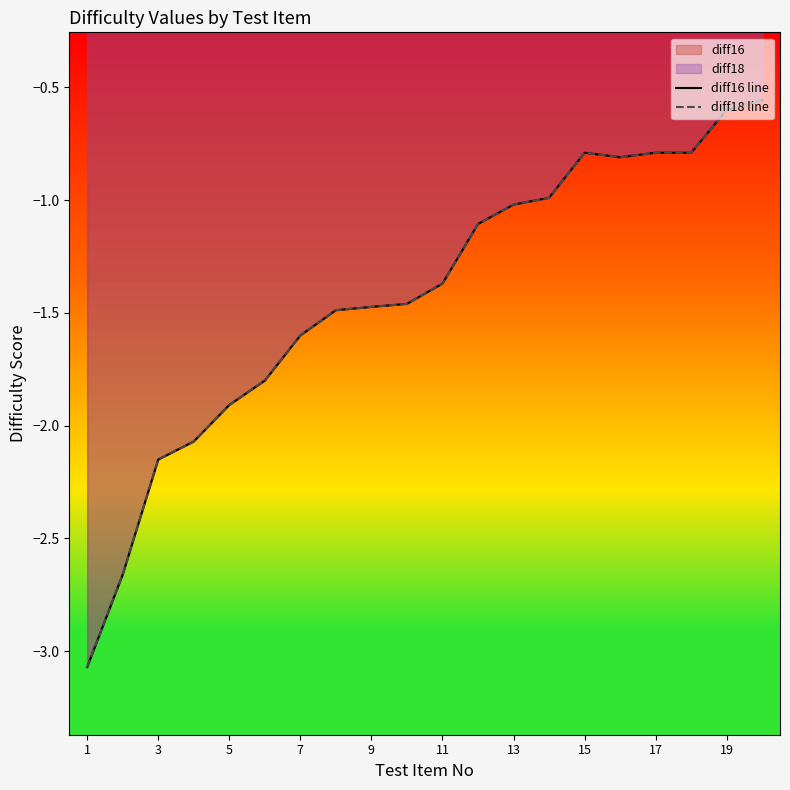

Reading right to left, transcribe all the data shown in this chart.

diff16 line: -0.6	-0.6	-0.8	-0.8	-0.8	-0.8	-1.0	-1.0	-1.1	-1.4	-1.5	-1.5	-1.5	-1.6	-1.8	-1.9	-2.1	-2.1	-2.7	-3.1
diff18 line: -0.6	-0.6	-0.8	-0.8	-0.8	-0.8	-1.0	-1.0	-1.1	-1.4	-1.5	-1.5	-1.5	-1.6	-1.8	-1.9	-2.1	-2.1	-2.7	-3.1